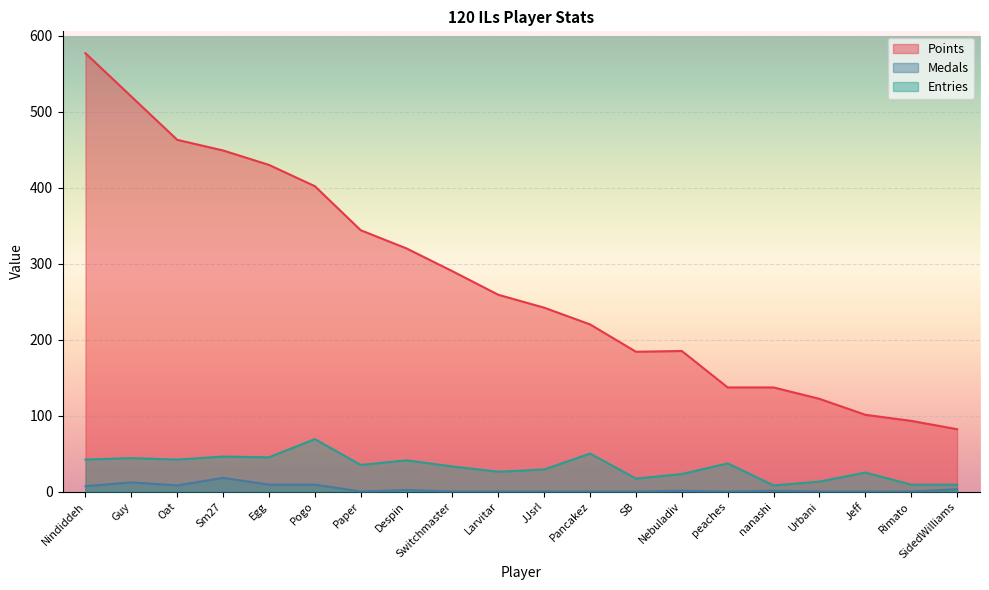

Is the value of Entries at Guy greater than the value of Points at Oat?

No